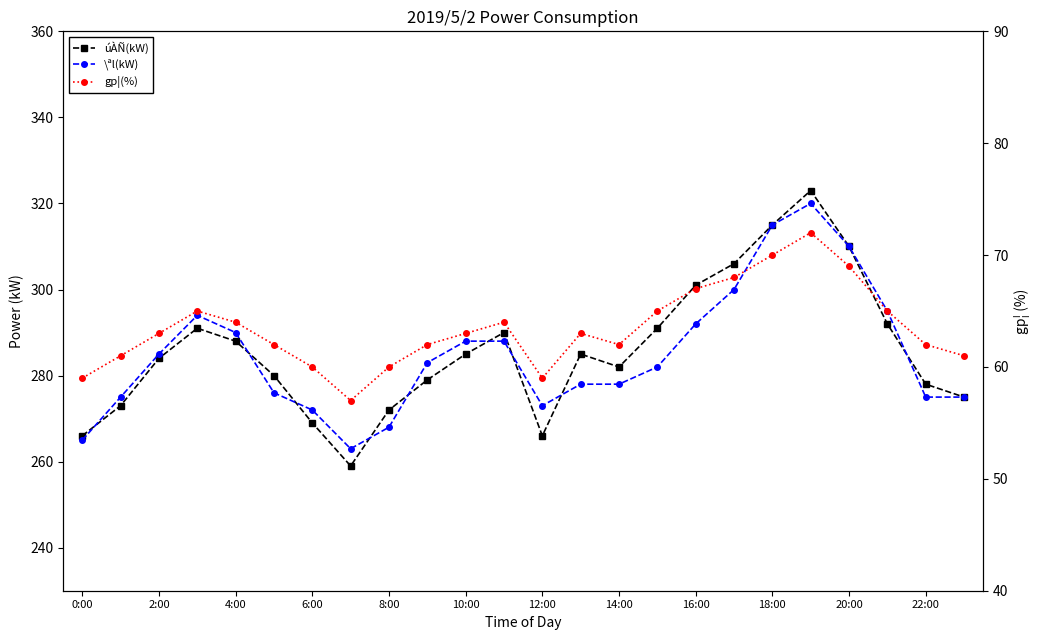

What is the label of the 22nd point from the left?

21